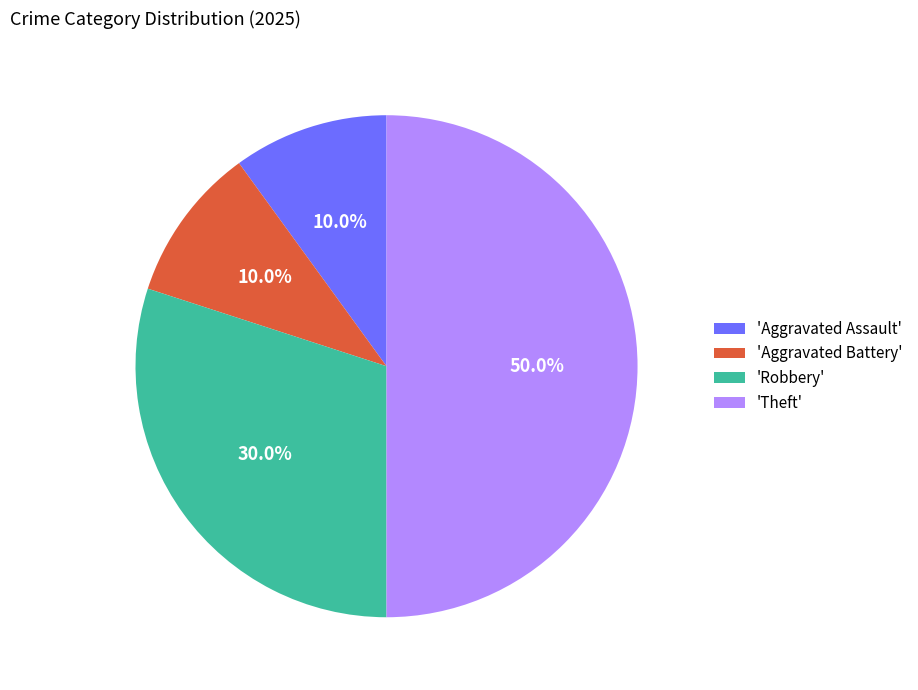

Does 'Aggravated Battery' account for over 50% of the chart?

No